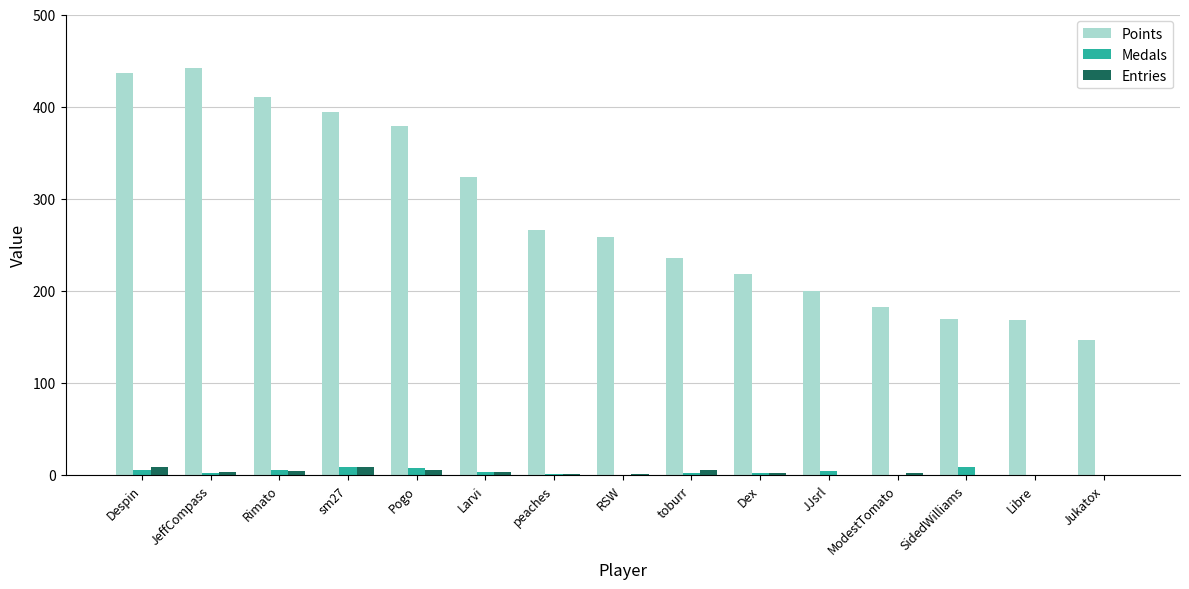

What is the sum of all Points values?

4229